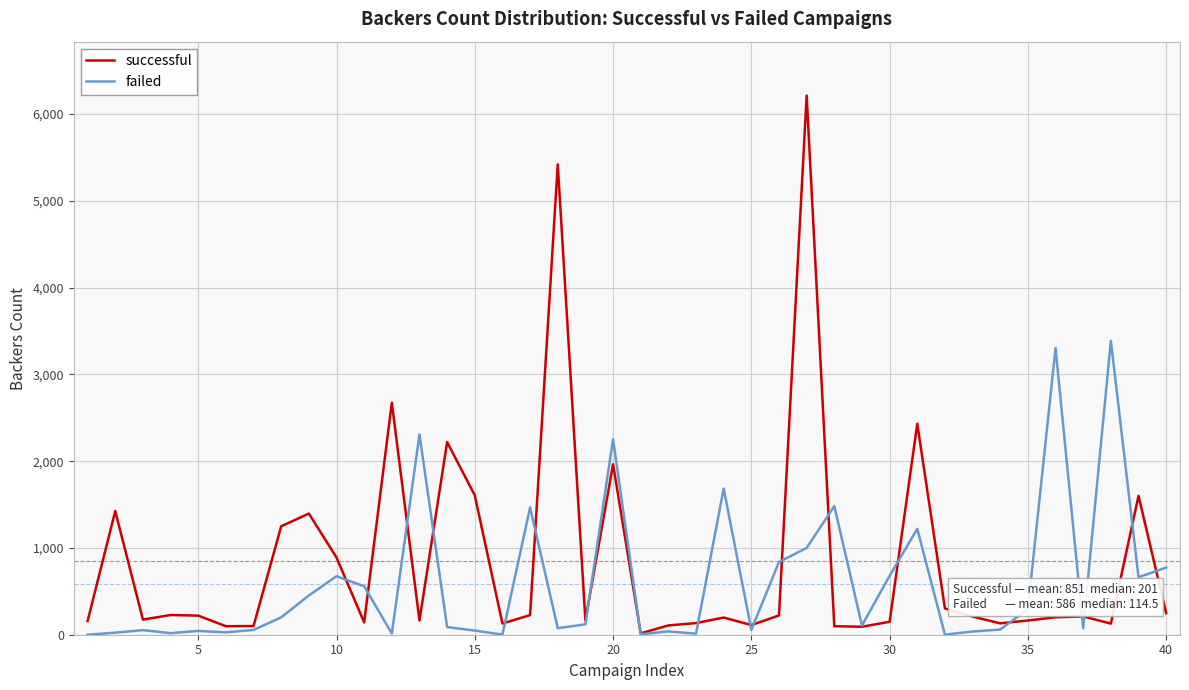

Which series has the widest spread of values?

successful